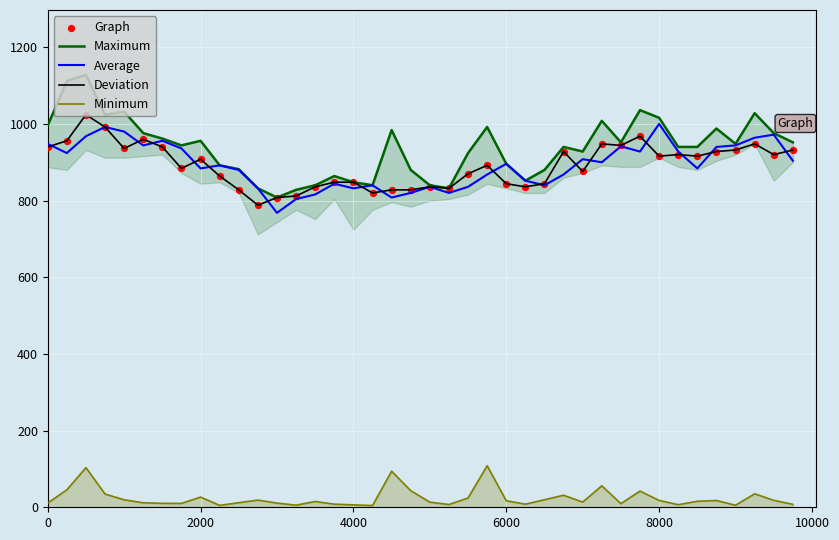

What are all the series names shown in the legend?

Maximum, Average, Deviation, Minimum, Graph